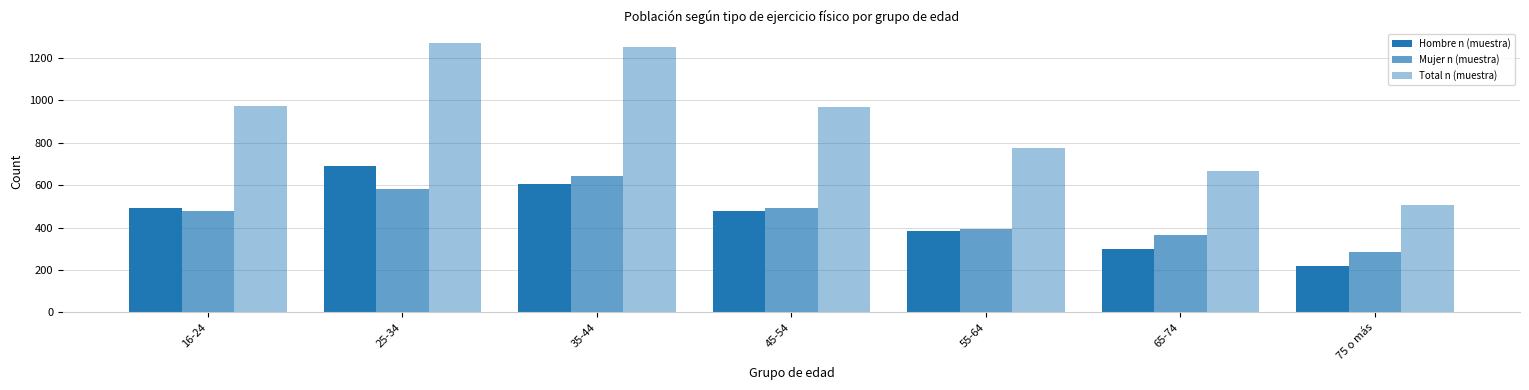

What is the total value across all series at 25-34?

2542